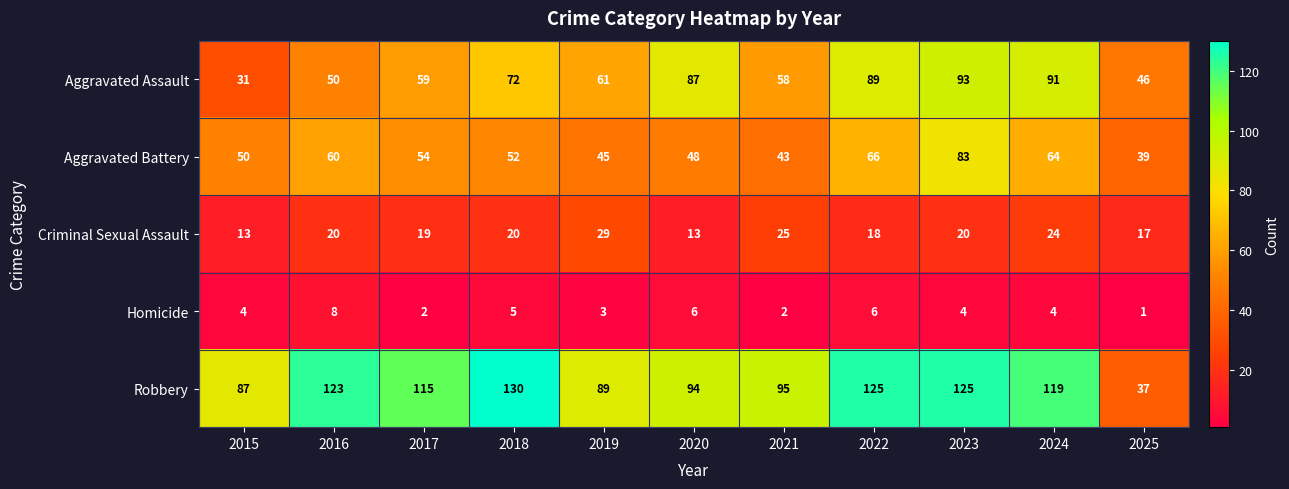

At which label does Homicide reach its peak?

2016